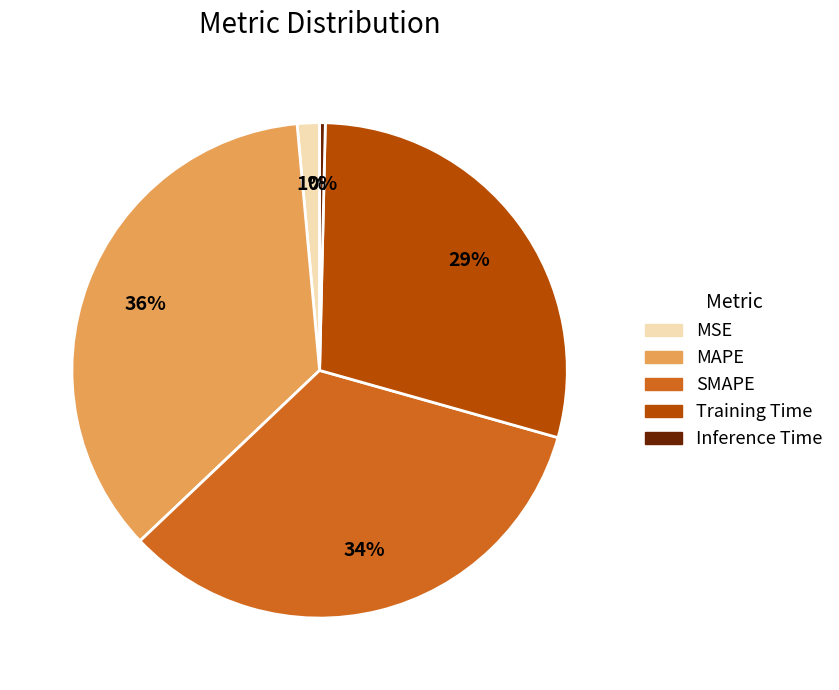

What is the smallest slice in the pie chart?

Inference Time